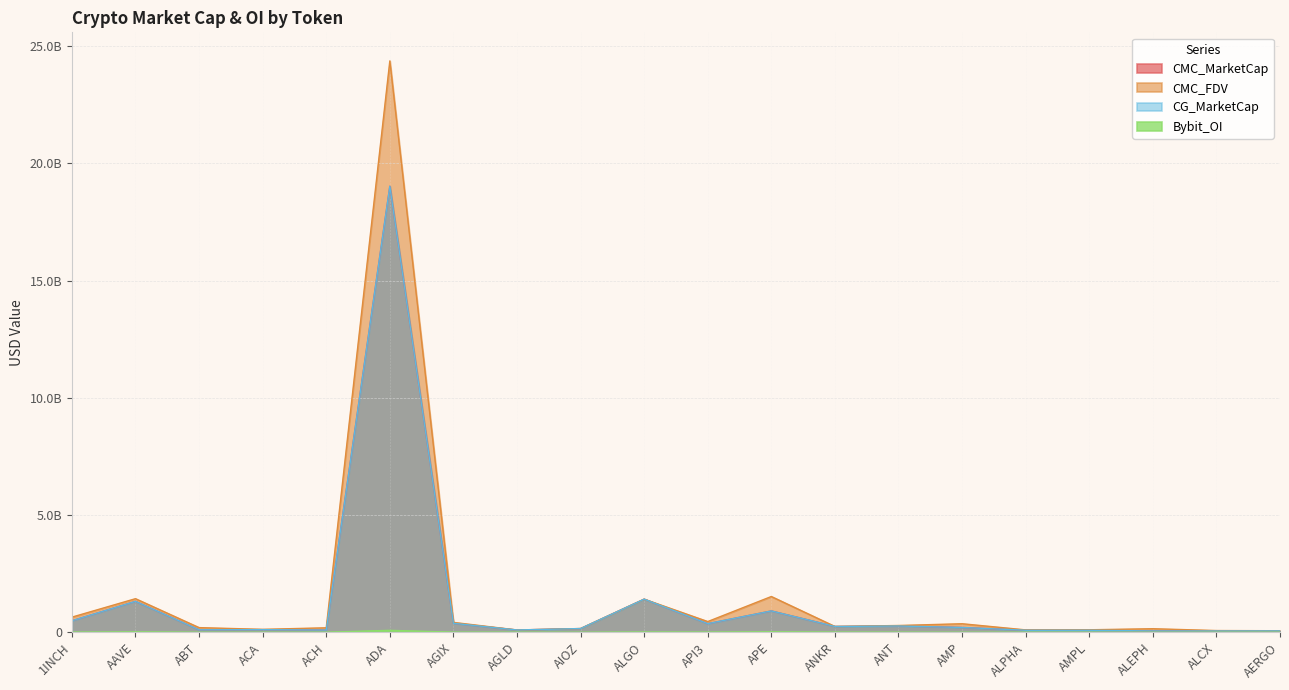

At how many categories does at least one series exceed 23006010081?

1